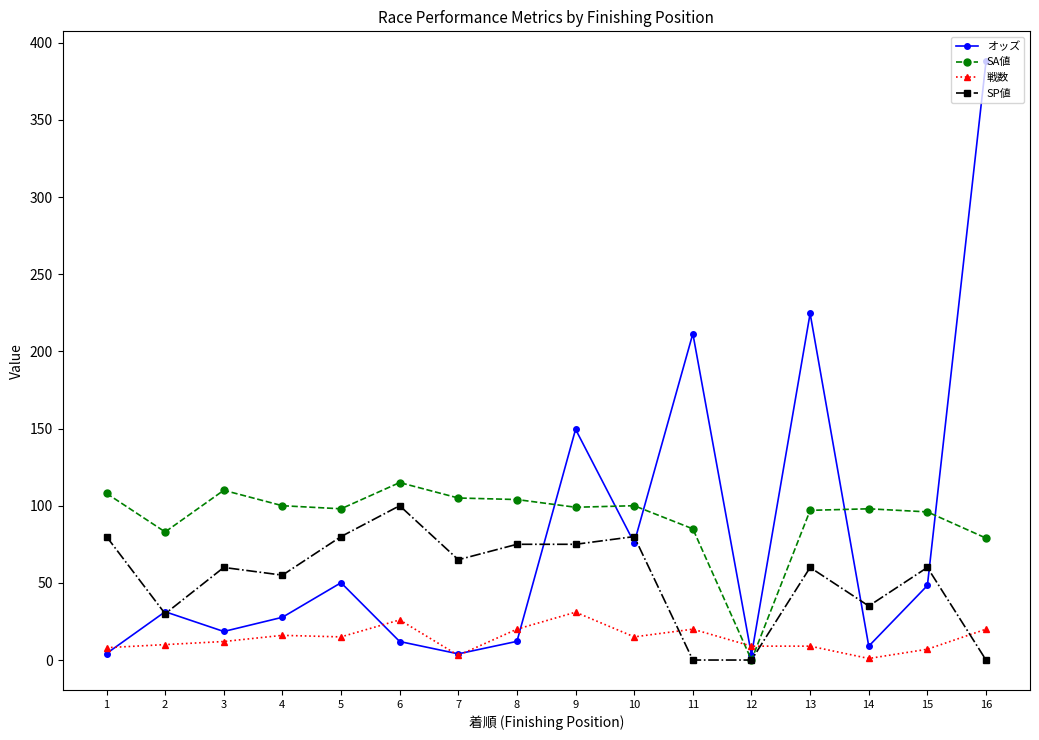

The value of オッズ at 1 is 4.2. True or false?

True